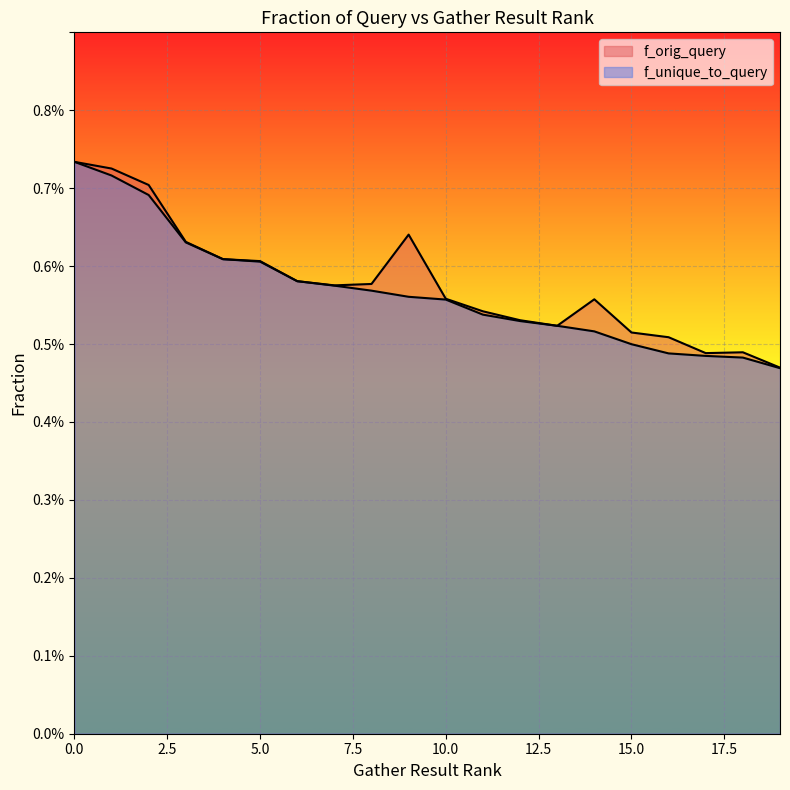

Which label corresponds to the smallest value in the chart?

19